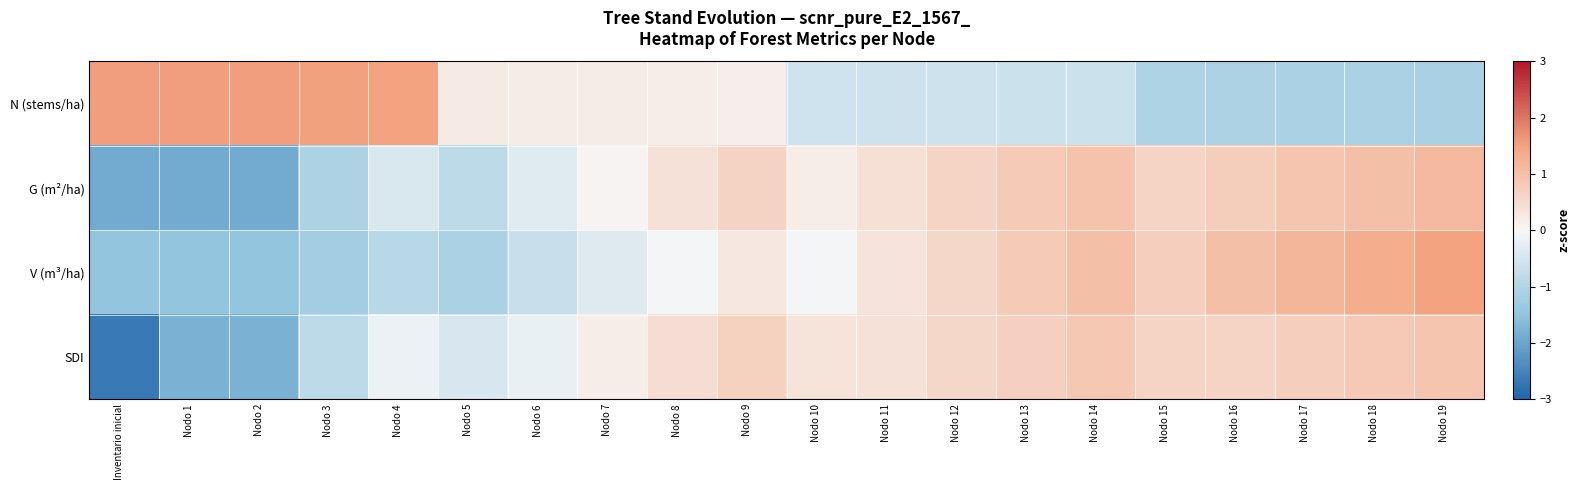

What is the difference between the highest and lowest values at Nodo 17?

2.3